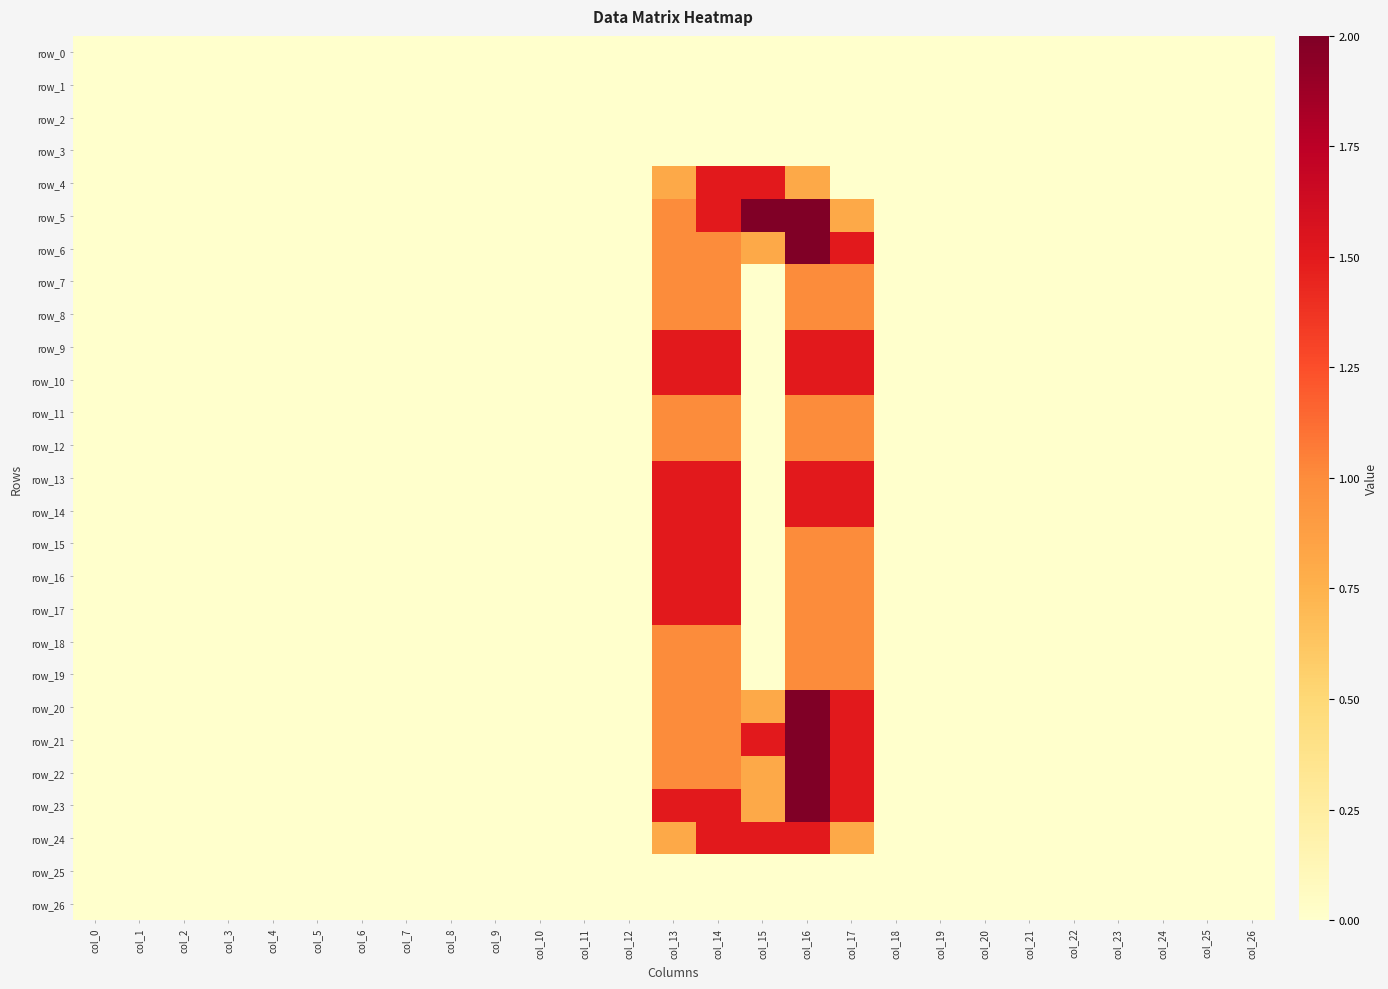

How many data points in row_20 are above 0?

5